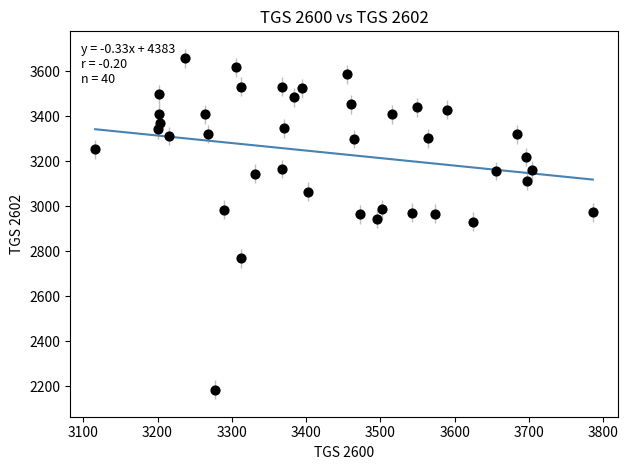

What is the range of X values (max minus min)?

670